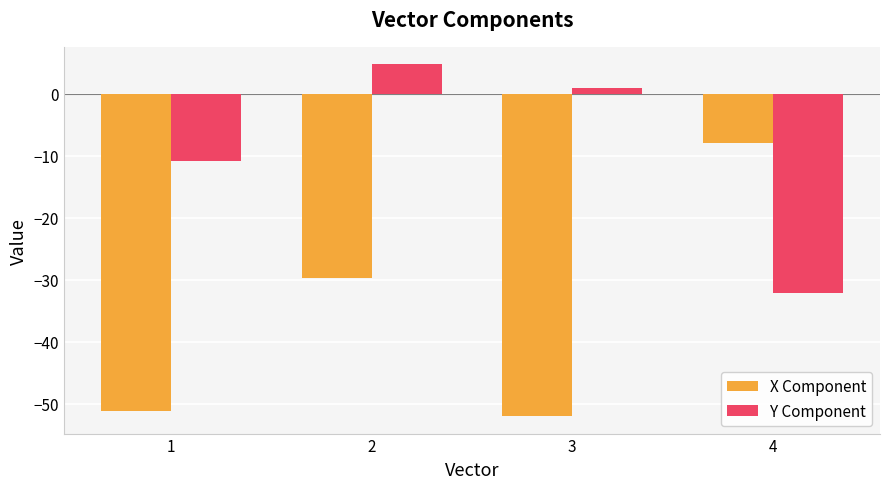

How many bars are there in each group?

2